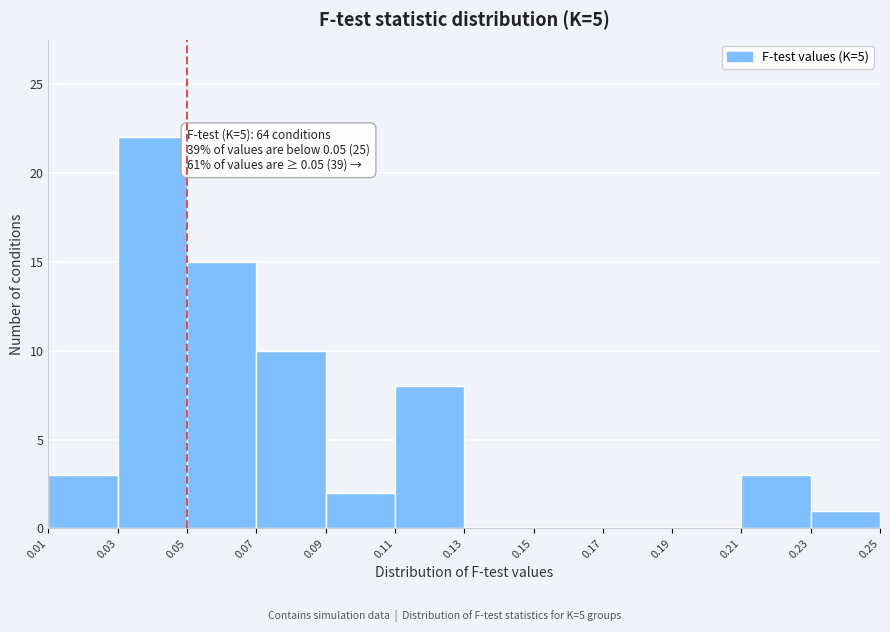

Which range on the x-axis has the tallest bar?

0.03 to 0.05